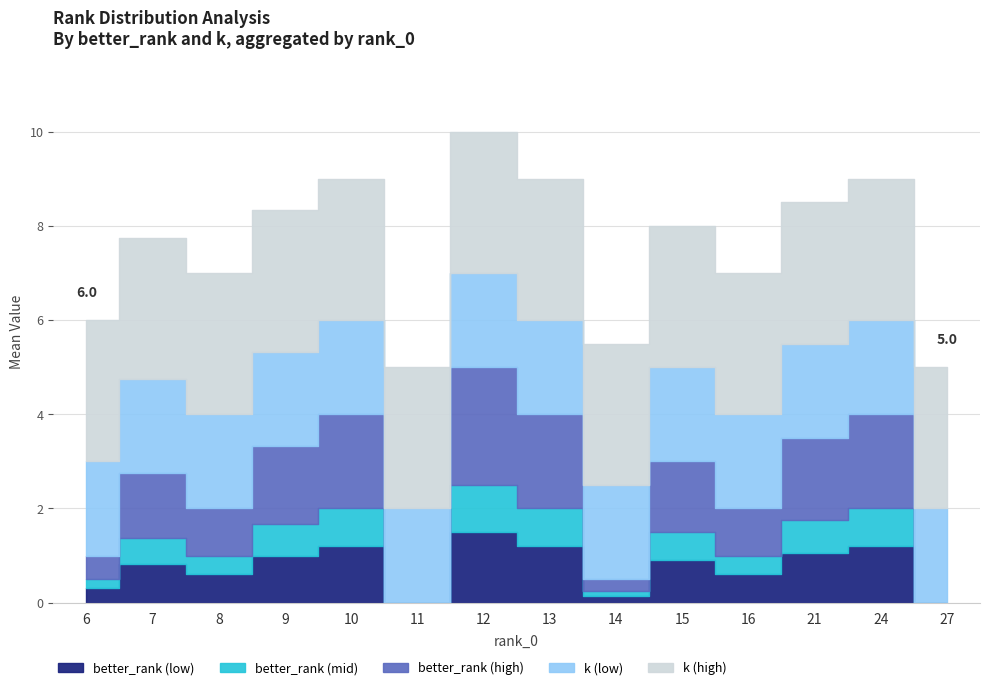

Count the better_rank values in the range 1 to 5.

33